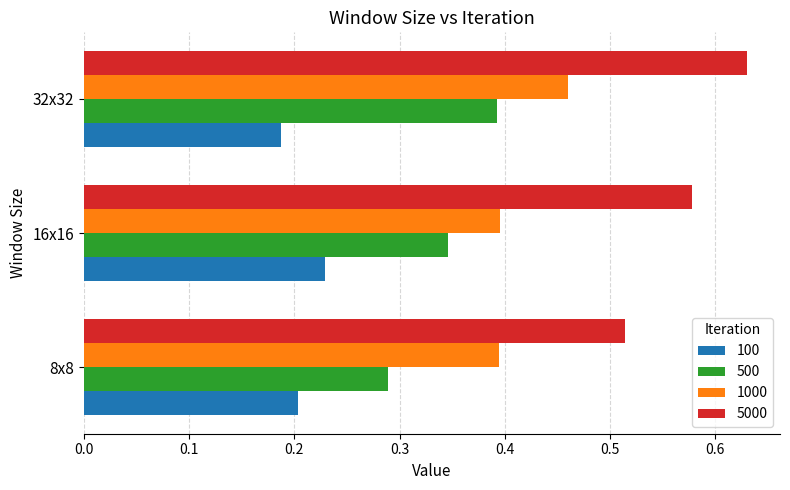

Which series has the largest range (max minus min)?

5000